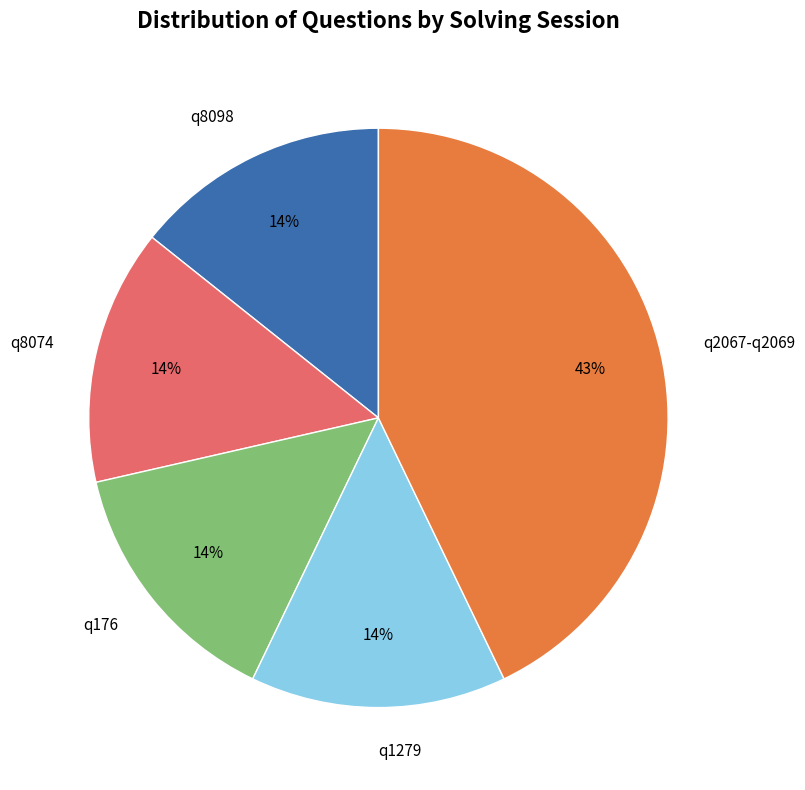

Which slice is the largest?

q2067-q2069